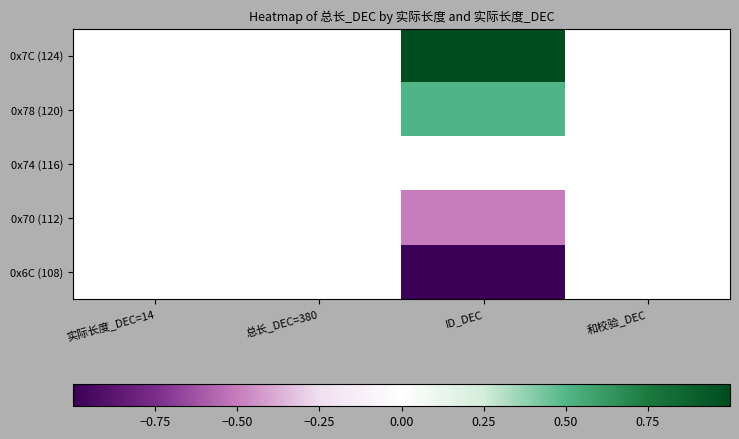

Which has a higher value, 和校验_DEC or 总长_DEC=380?

和校验_DEC